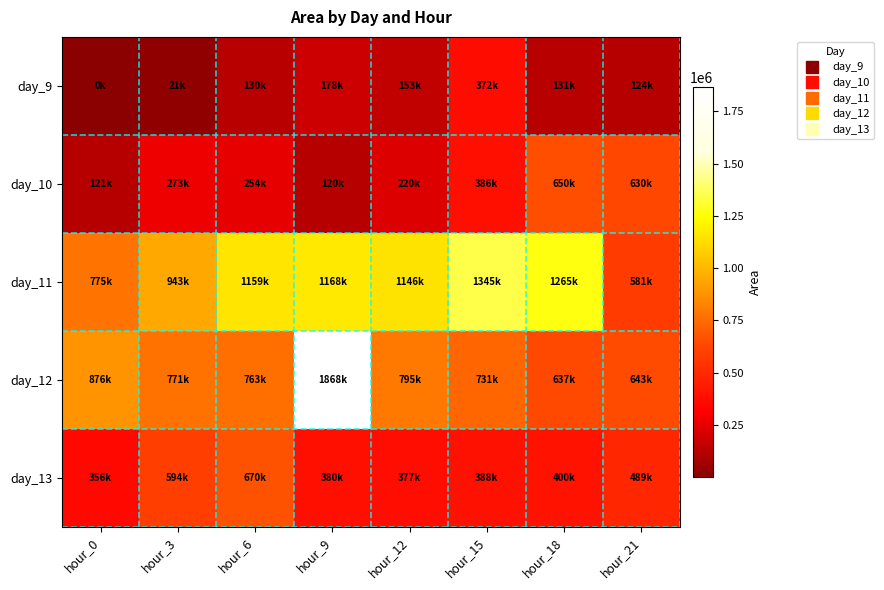

Reading left to right, extract all data points from this chart.

day_9: hour_0=625	hour_3=21875	hour_6=130000	hour_9=178125	hour_12=153125	hour_15=372500	hour_18=131875	hour_21=124375
day_10: hour_0=121875	hour_3=273750	hour_6=254375	hour_9=120625	hour_12=220000	hour_15=386250	hour_18=650625	hour_21=630000
day_11: hour_0=775625	hour_3=943750	hour_6=1159375	hour_9=1168750	hour_12=1146250	hour_15=1345000	hour_18=1265625	hour_21=581875
day_12: hour_0=876250	hour_3=771875	hour_6=763125	hour_9=1868125	hour_12=795000	hour_15=731875	hour_18=637500	hour_21=643750
day_13: hour_0=356250	hour_3=594375	hour_6=670625	hour_9=380625	hour_12=377500	hour_15=388125	hour_18=400625	hour_21=489375